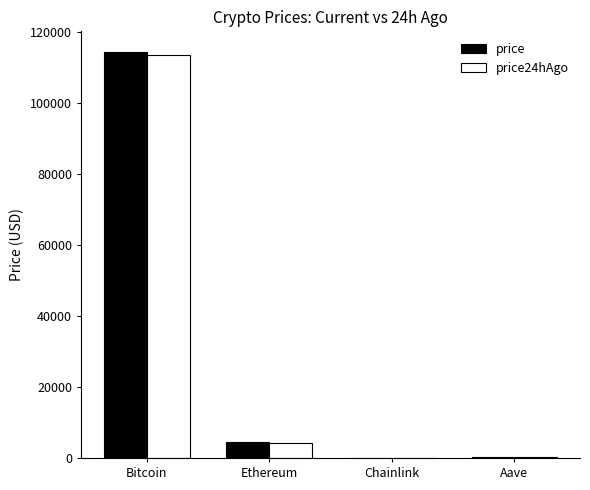

Is it true that price equals 114450.0 at Bitcoin?

True